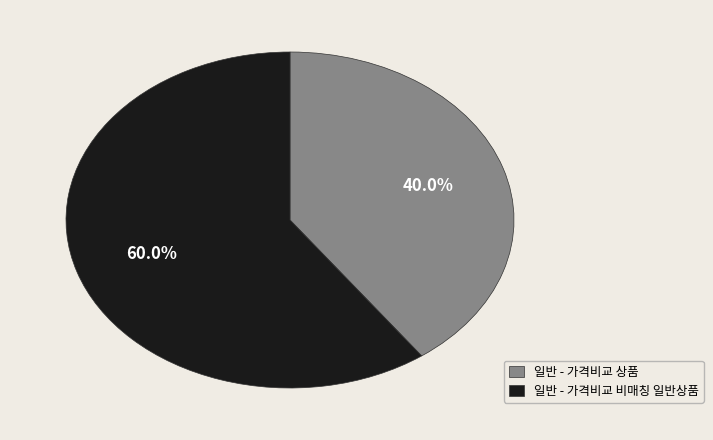

Does 일반 - 가격비교 비매칭 일반상품 represent more than half of the total?

Yes